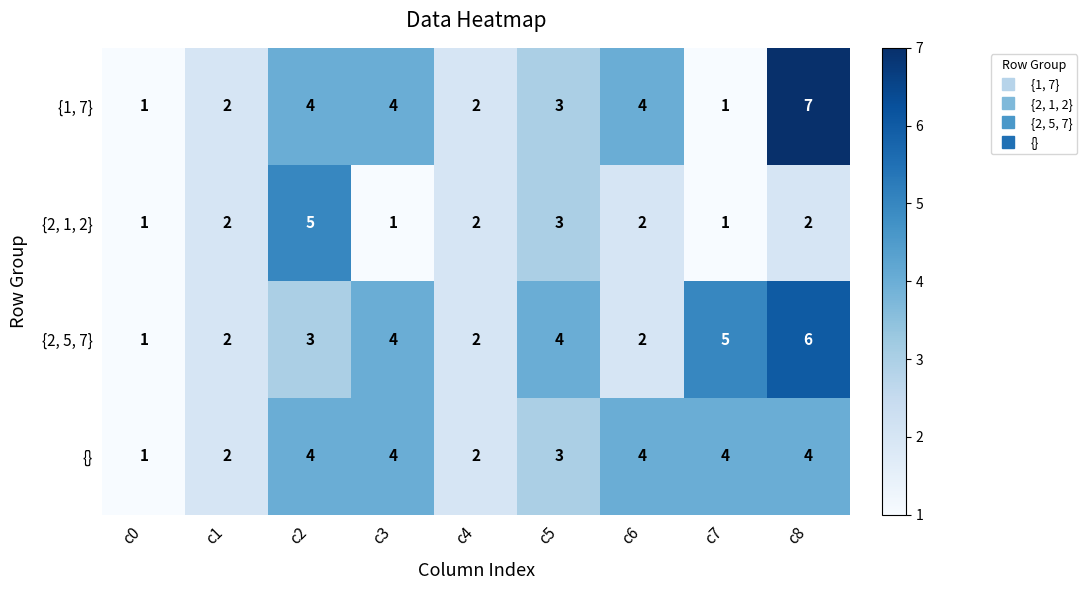

Which series has the largest range (max minus min)?

{1, 7}